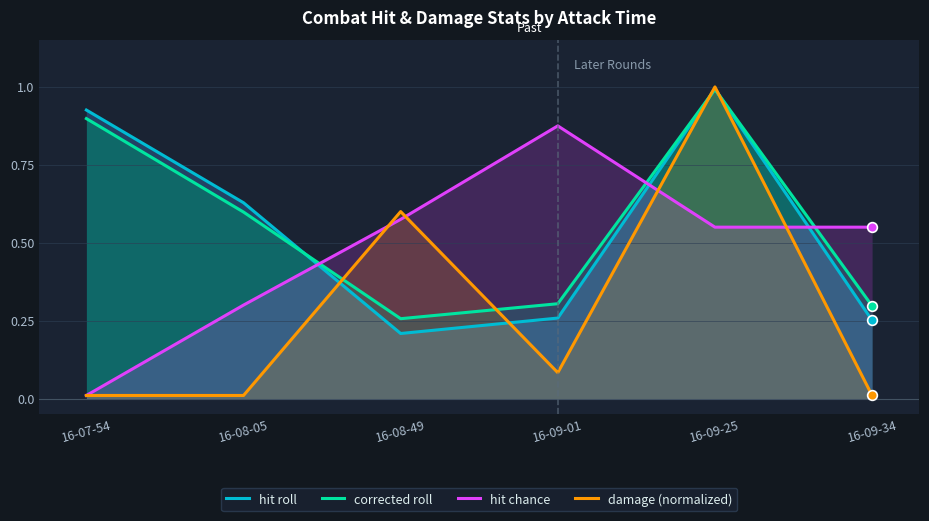

Reading left to right, transcribe all the data shown in this chart.

hit roll: 16-07-54=0.9	16-08-05=0.6	16-08-49=0.2	16-09-01=0.3	16-09-25=1.0	16-09-34=0.3
corrected roll: 16-07-54=0.9	16-08-05=0.6	16-08-49=0.3	16-09-01=0.3	16-09-25=1.0	16-09-34=0.3
hit chance: 16-07-54=0.0	16-08-05=0.3	16-08-49=0.6	16-09-01=0.9	16-09-25=0.6	16-09-34=0.6
damage (normalized): 16-07-54=0.0	16-08-05=0.0	16-08-49=0.6	16-09-01=0.1	16-09-25=1.0	16-09-34=0.0